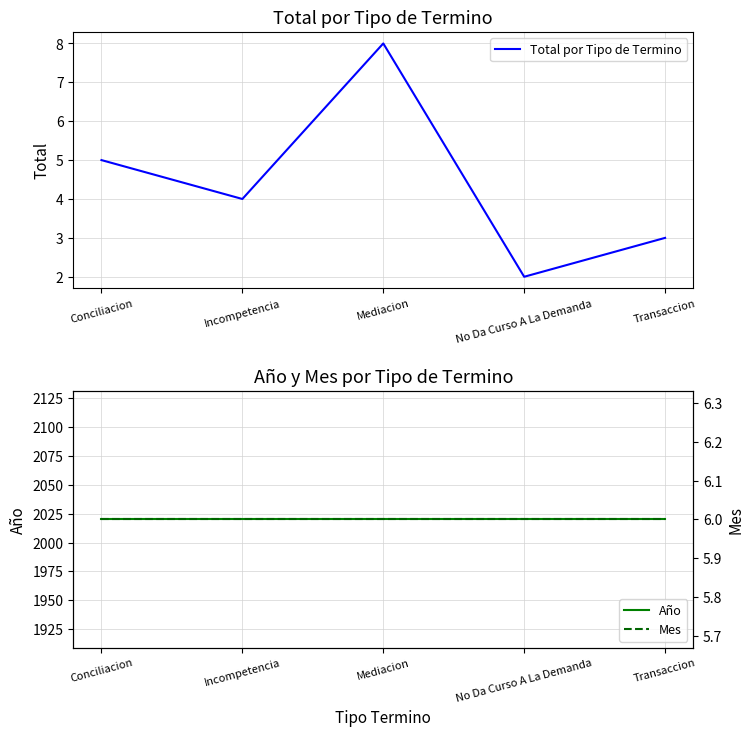

What position from the right is Transaccion?

1